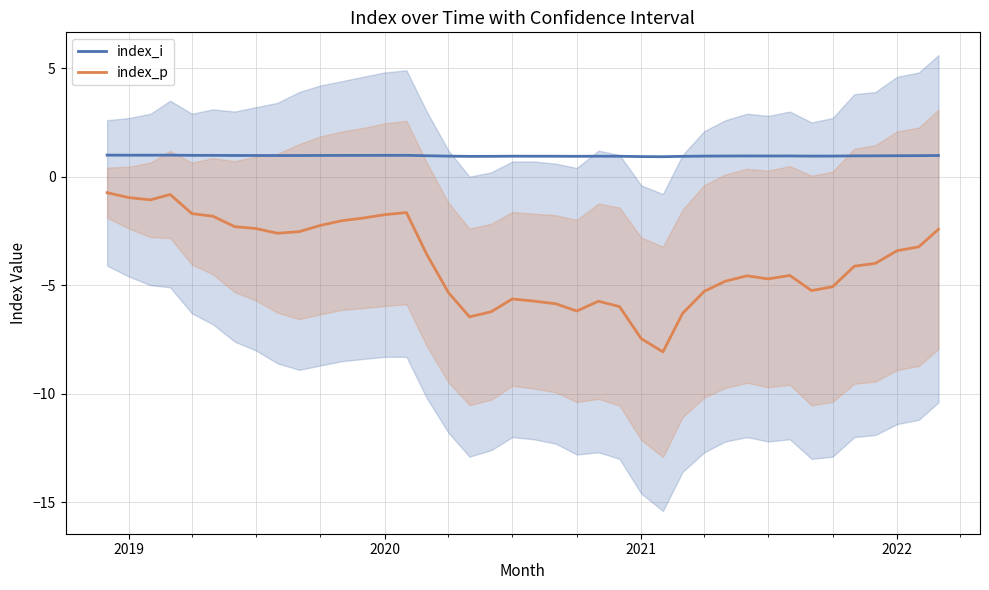

How many series are shown in this chart?

2